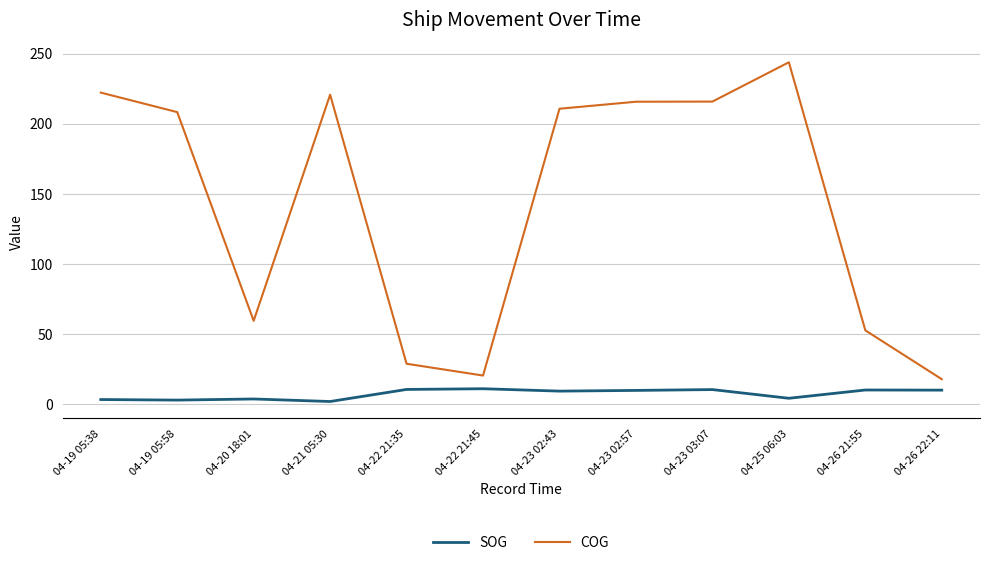

Which series has the largest range (max minus min)?

COG